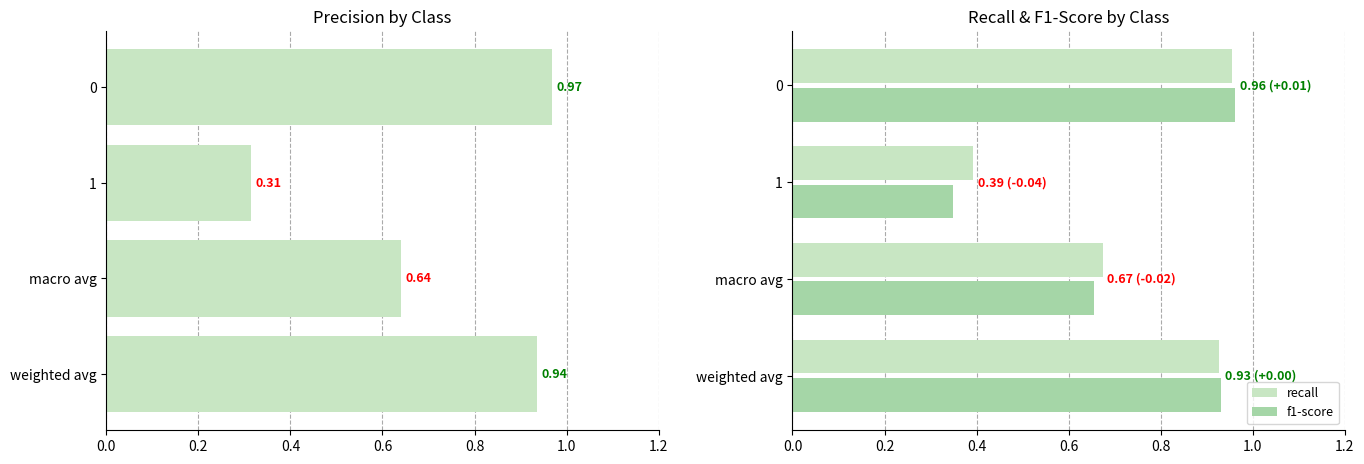

Rank the categories by recall value from highest to lowest.

0, weighted avg, macro avg, 1